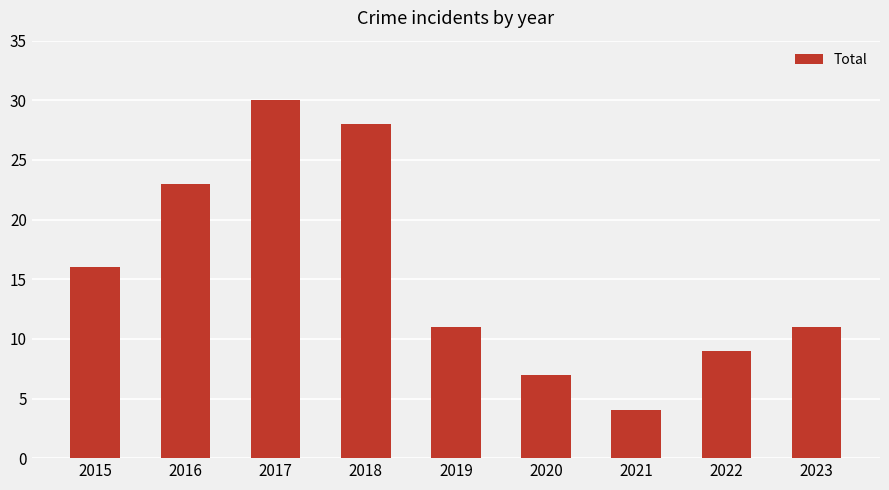

What is the difference between the values at 2016 and 2022?

14